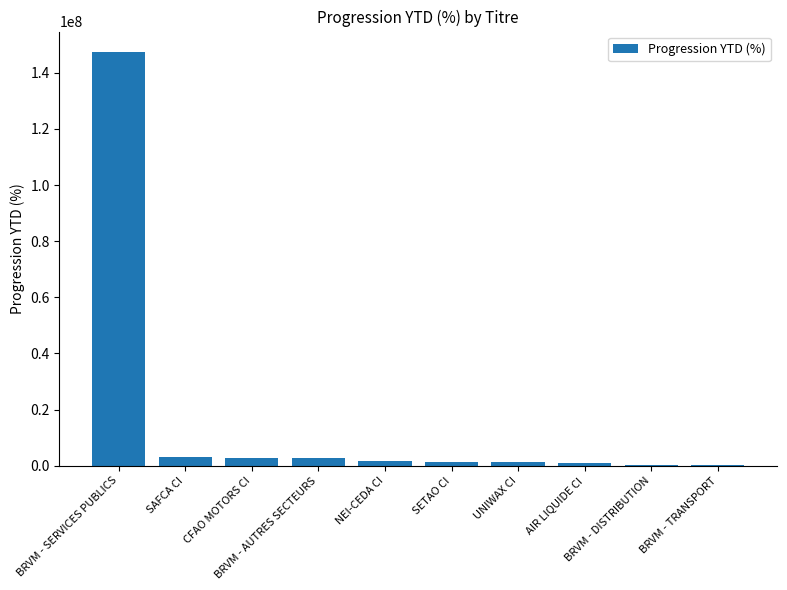

The chart shows a value of 253304831.8 at BRVM - SERVICES PUBLICS. True or false?

False